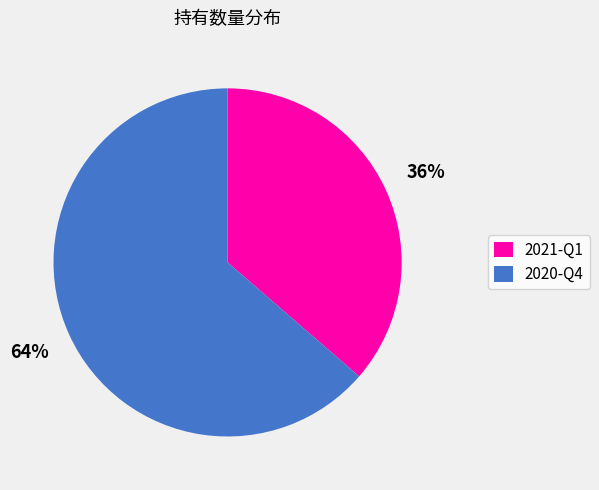

Does any single category account for the majority?

Yes